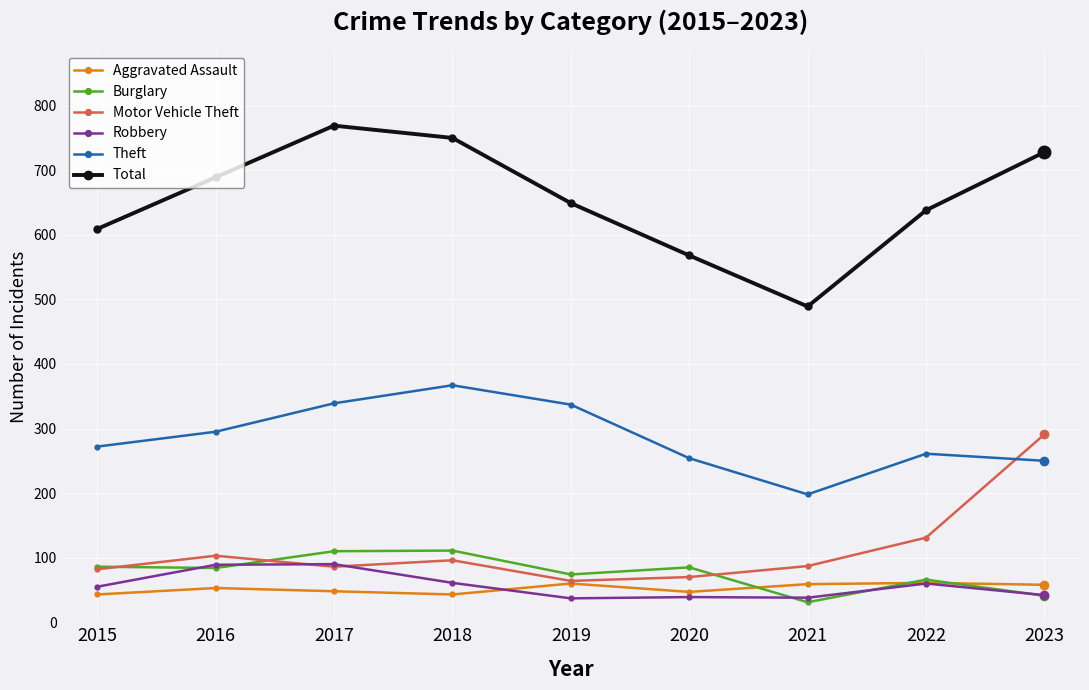

How many interior local peaks does the Total series have?

1